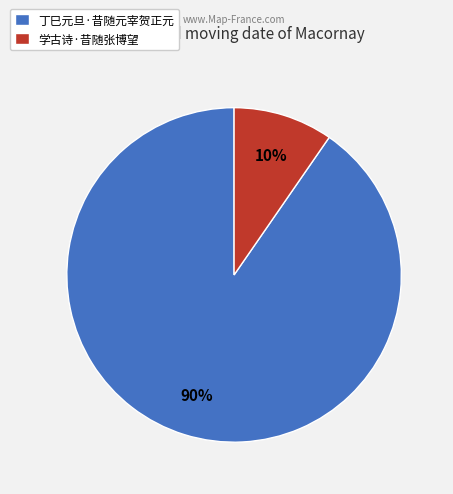

To the nearest percent, what is the average slice percentage?

50%